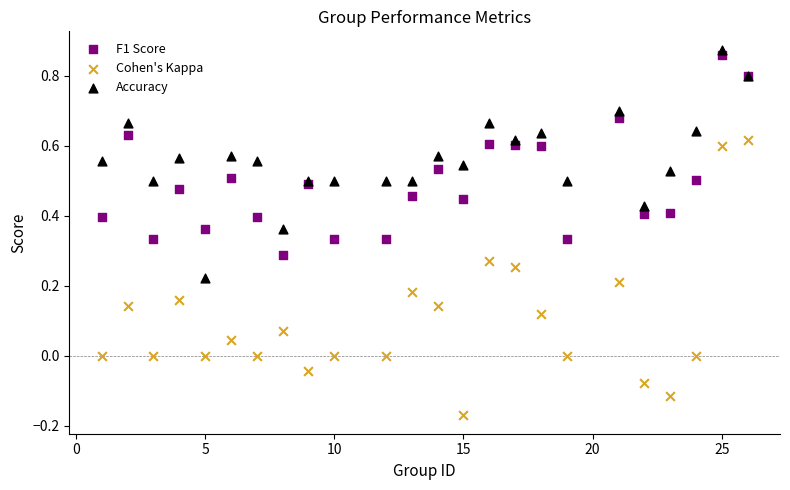

What are all the series names shown in the legend?

F1 Score, Cohen's Kappa, Accuracy